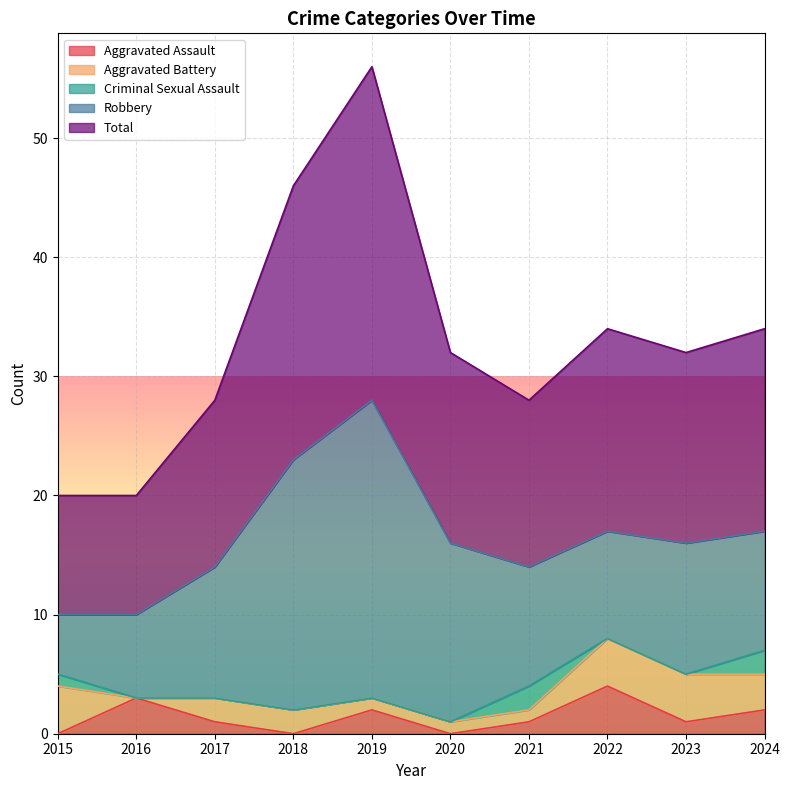

Is it true that Aggravated Assault equals 0 at 2018?

True